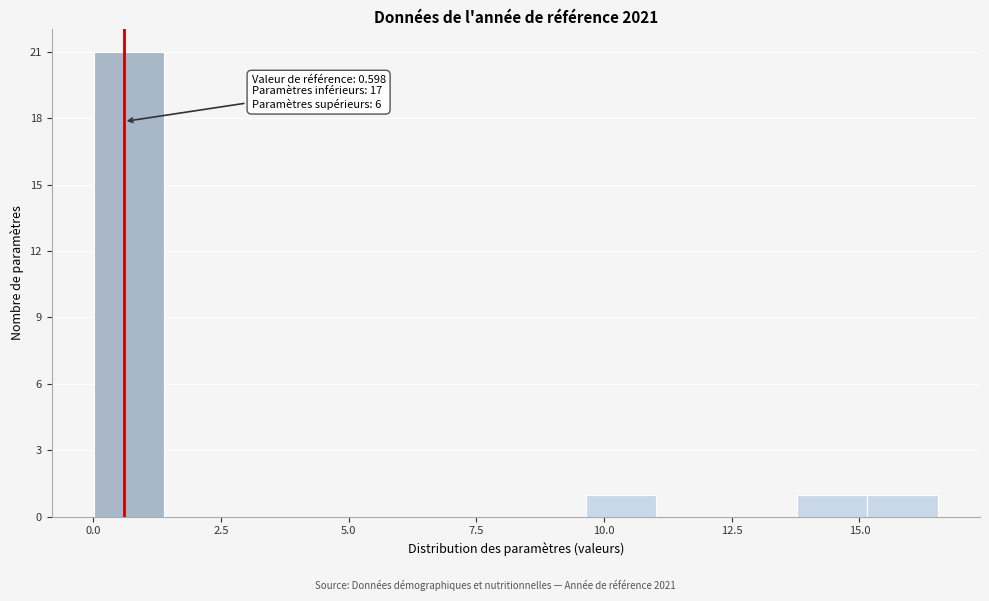

Around what value on the x-axis is the tallest bar? Give the approximate position of its centre, as read against the axis.

0.5